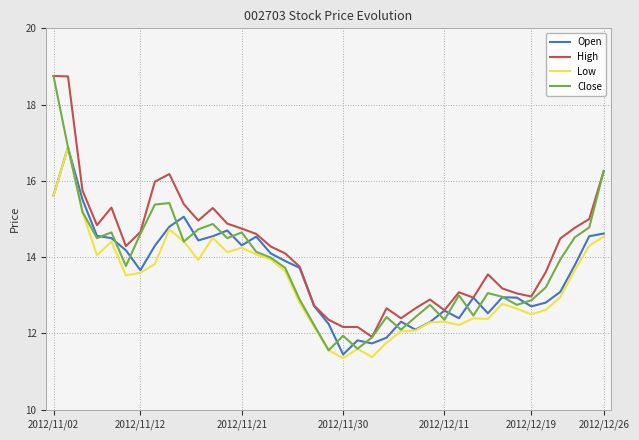

How many lines are shown in the chart?

4